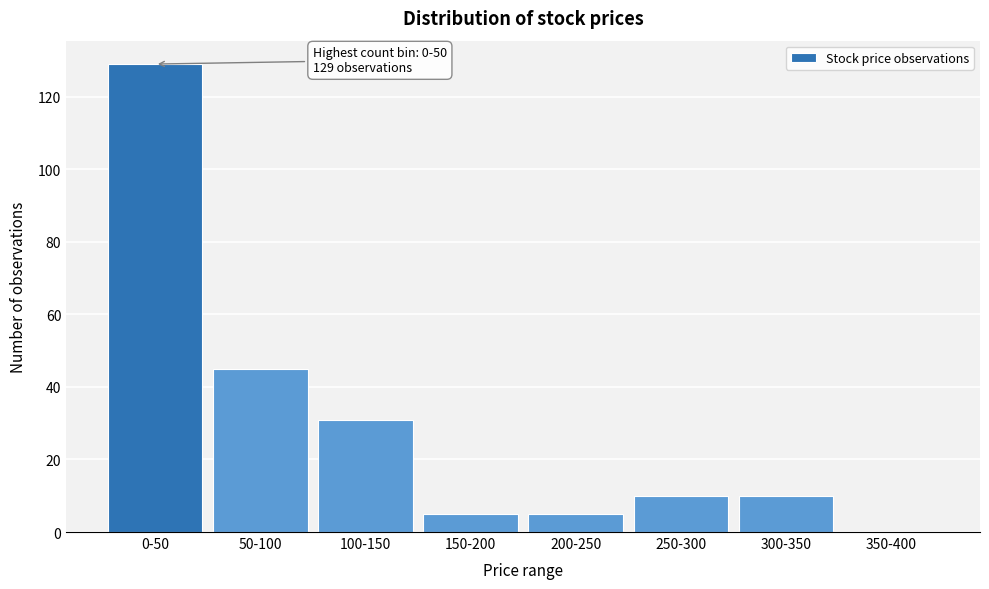

Reading left to right, extract all data points from this chart.

0-50=129	50-100=45	100-150=31	150-200=5	200-250=5	250-300=10	300-350=10	350-400=0